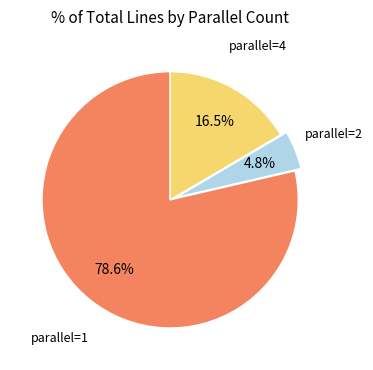

Count the number of slices in the pie.

3